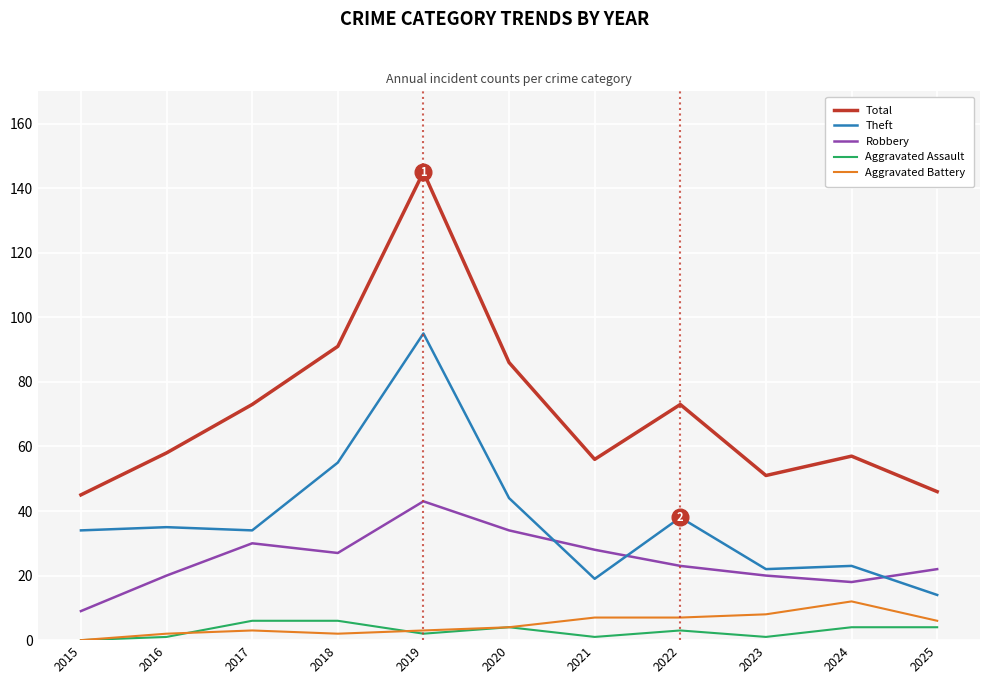

Which series has the largest total across all categories?

Total